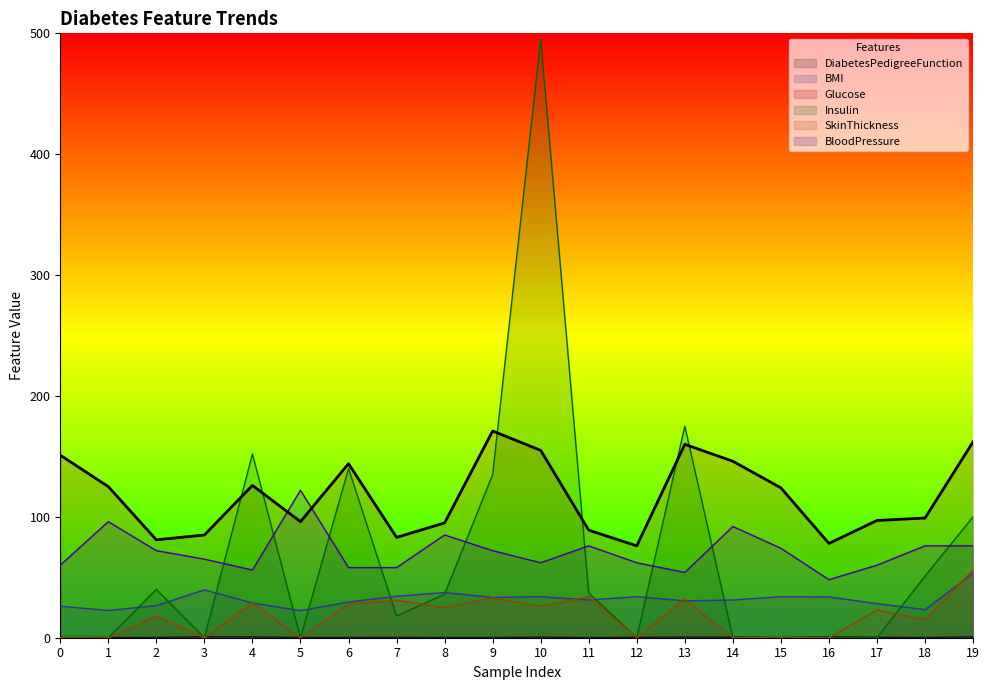

In Glucose, how many points are lower than both neighbors (excluding endpoints)?

5